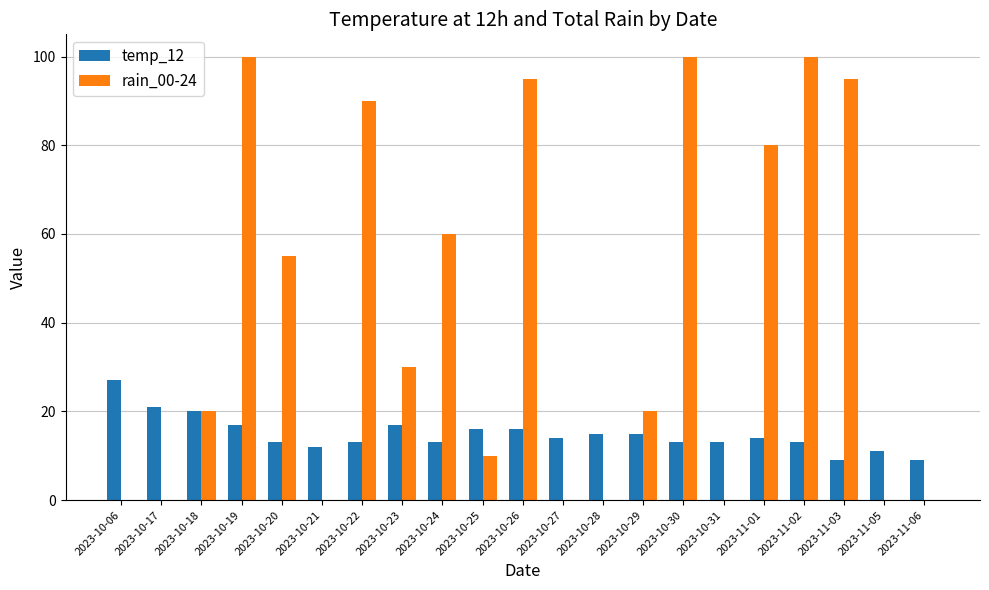

Is the value of rain_00-24 at 2023-10-27 greater than the value of temp_12 at 2023-10-20?

No